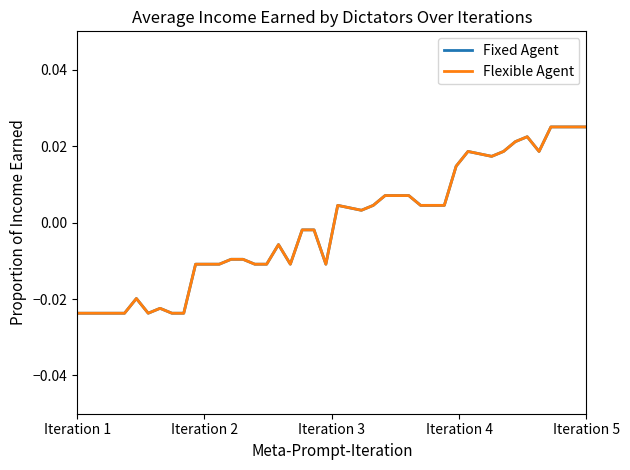

Does the chart have visible grid lines?

No